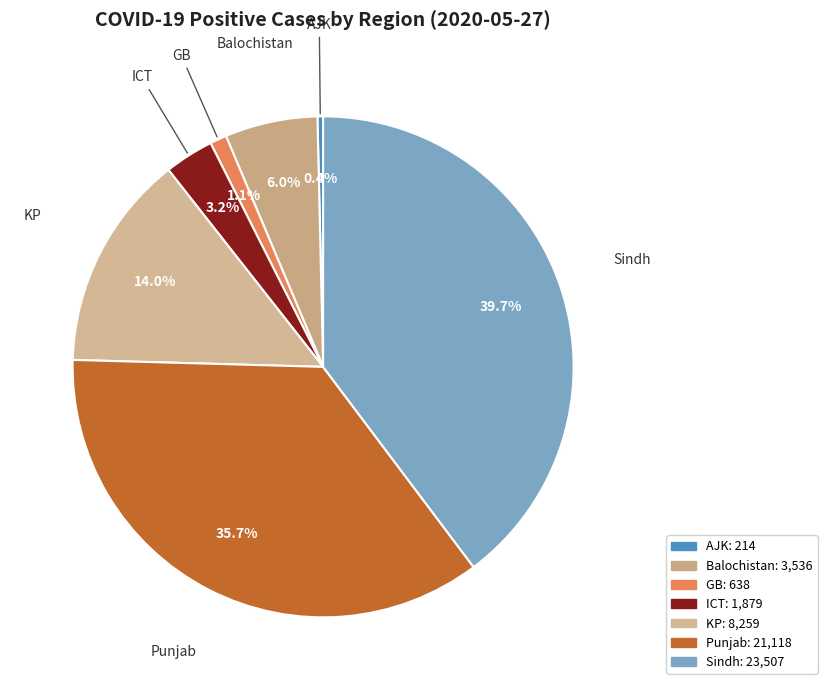

Is Punjab the majority of the pie?

No